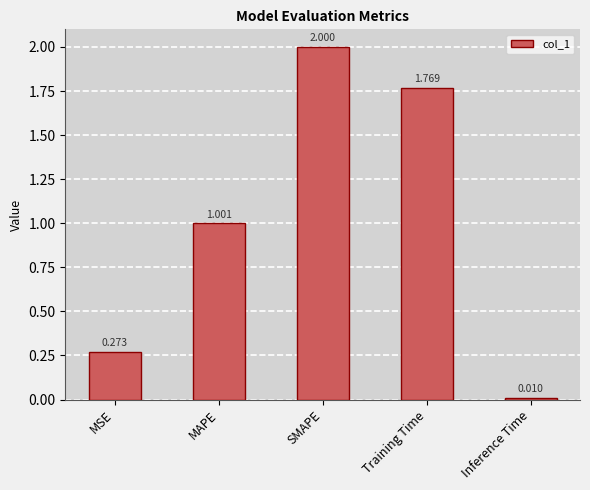

What is the label of the 5th bar from the left?

Inference Time